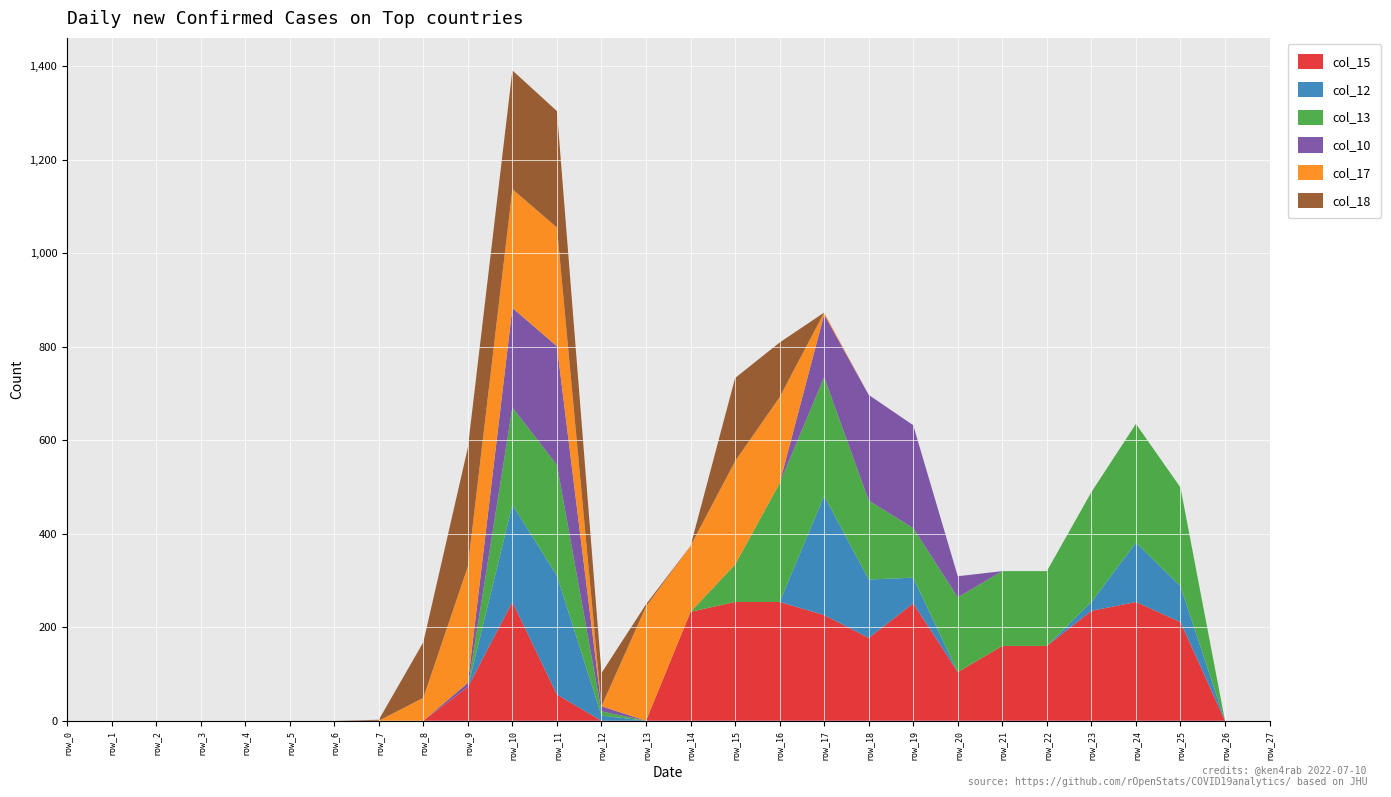

Reading left to right, list all the values displayed in this chart.

col_15: 0	0	0	0	0	0	0	0	0	72	254	56	0	0	233	254	254	226	177	251	104	160	160	235	254	211	0	0
col_12: 0	0	0	0	0	0	0	0	0	0	208	254	11	0	0	0	0	255	125	55	0	0	0	19	127	77	0	0
col_13: 0	0	0	0	0	0	0	0	0	0	208	237	9	0	0	80	254	254	169	106	160	160	160	235	254	211	0	0
col_10: 0	0	0	0	0	0	0	0	0	9	213	254	11	0	0	0	0	134	226	220	45	0	0	0	0	0	0	0
col_17: 0	0	0	0	0	0	0	0	49	249	254	254	0	244	141	221	184	4	0	0	0	0	0	0	0	0	0	0
col_18: 0	0	0	0	0	0	0	2	119	254	254	249	71	5	0	178	117	0	0	0	0	0	0	0	0	0	0	0